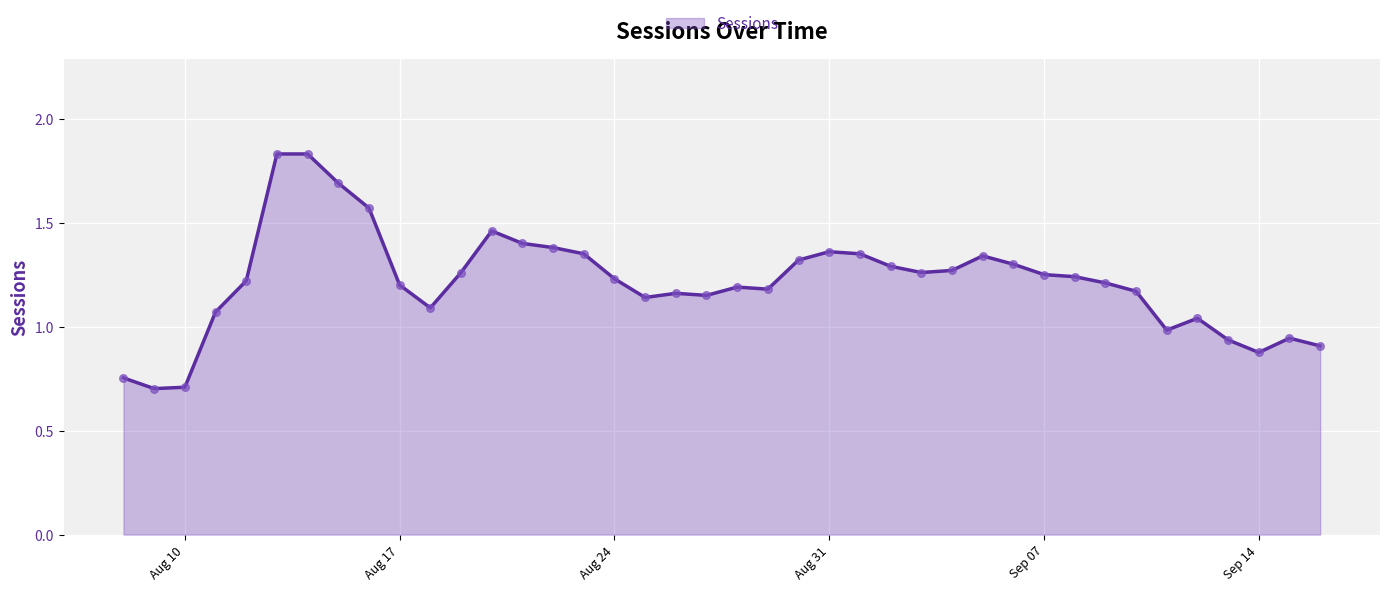

What is the minimum value shown in the chart?

0.7